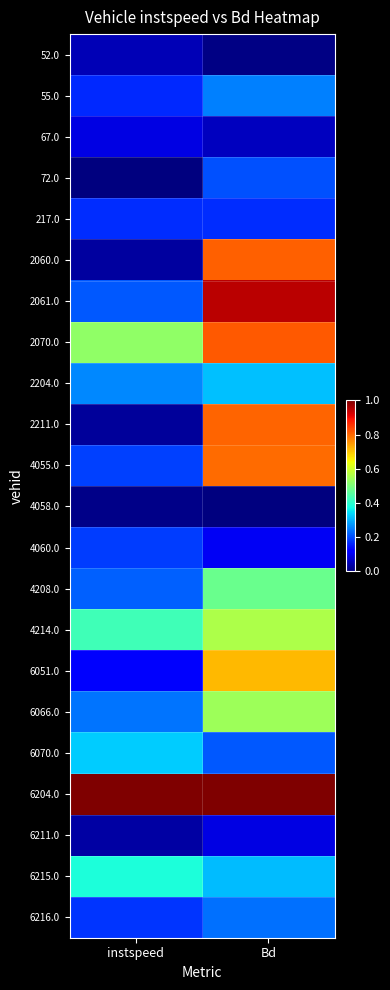

At which category is the sum across all series the highest?

Bd